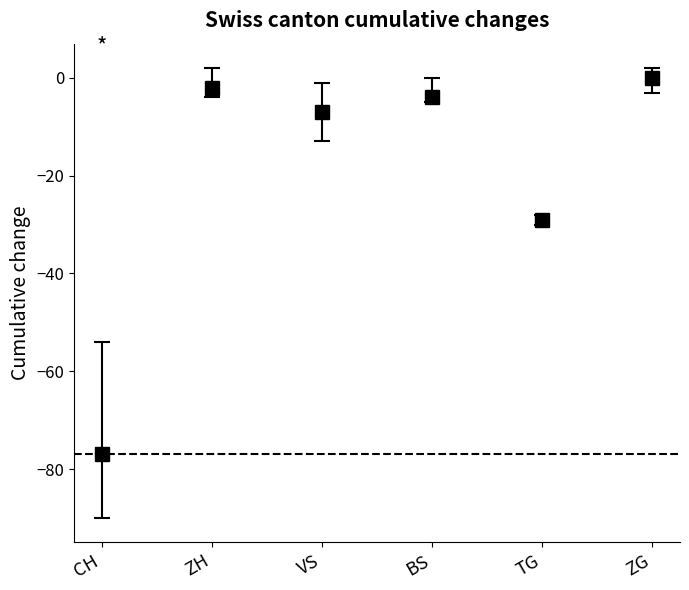

How many data points does each series have?

6